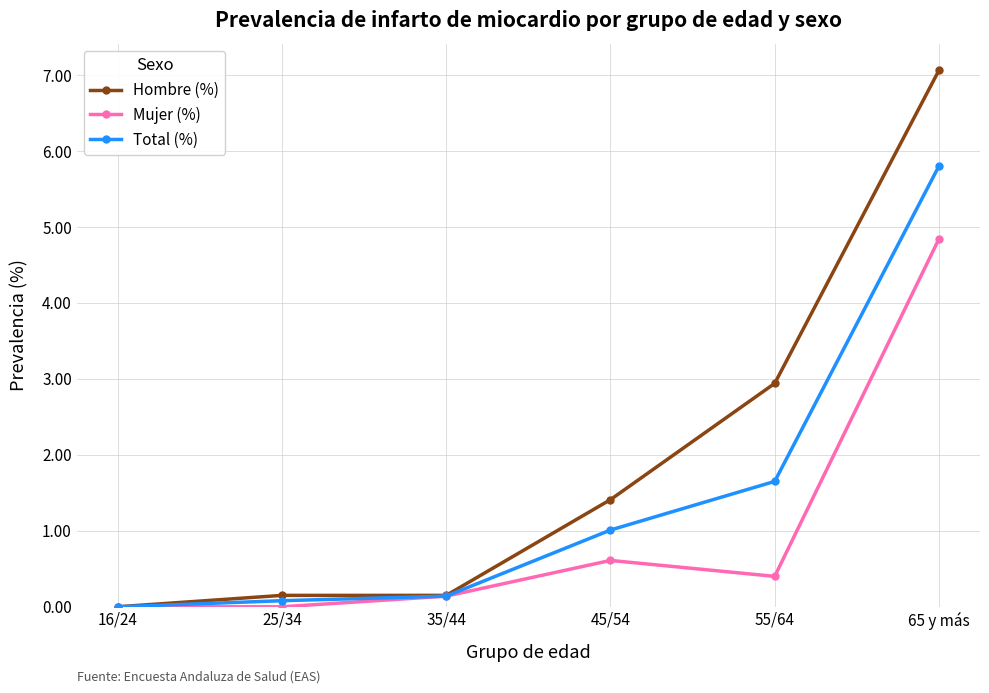

True or false: Hombre (%) has a value of 0.7 at 55/64.

False